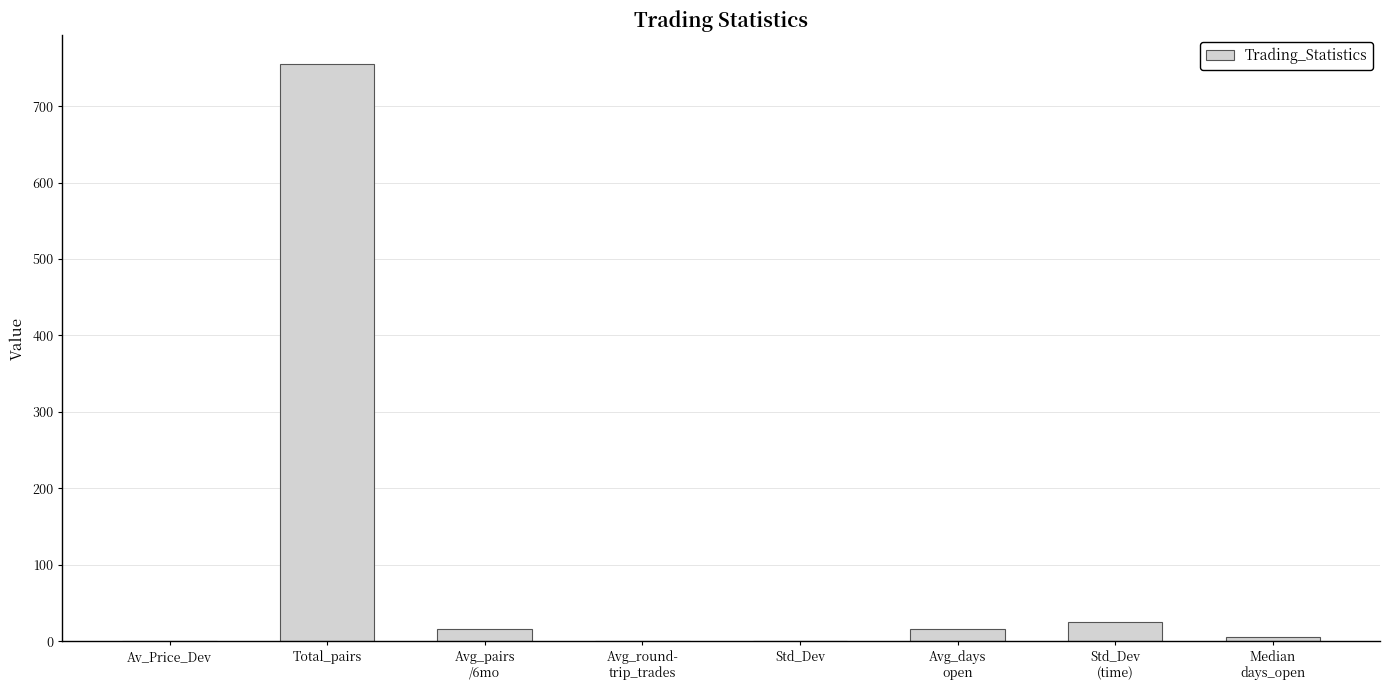

What is the maximum value shown in the chart?

755.0